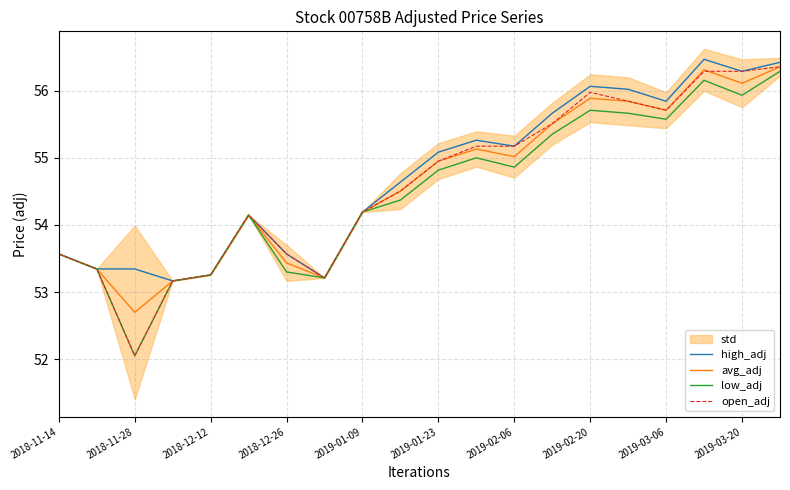

How many lines are shown in the chart?

4